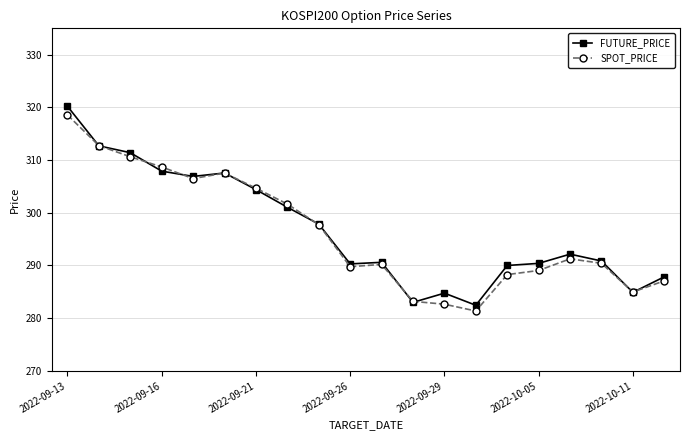

How many distinct data groups are displayed?

2